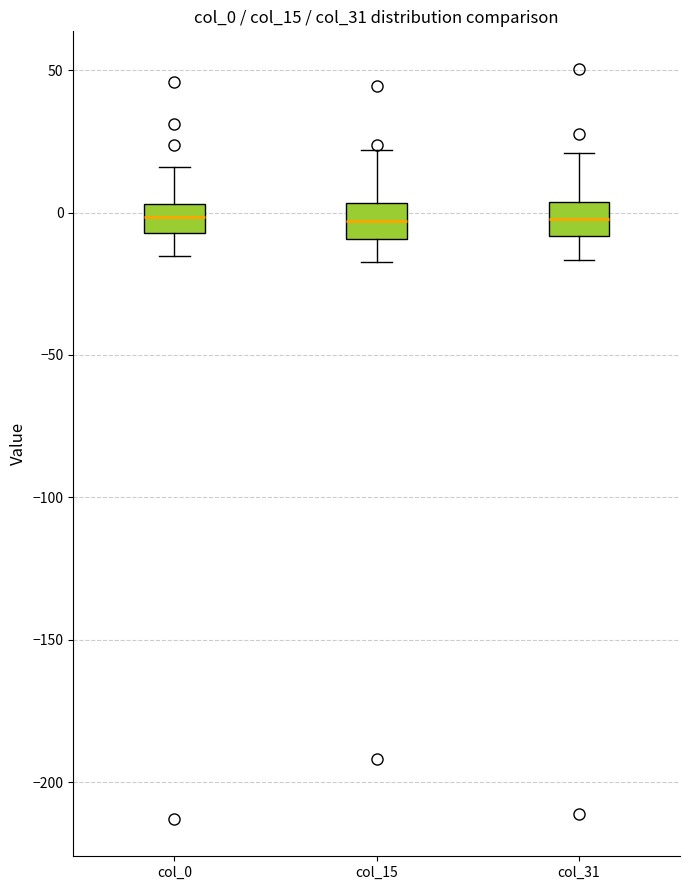

Reading left to right, transcribe this box plot: for each box, give where its median line is, the range the box spans, and where its two whiskers end, as read against the y-axis. The values are not printed on the chart, so give them approximately, as read against the axis.

col_0: median 0, box -5 to 5, whiskers -15 to 15
col_15: median -5, box -10 to 5, whiskers -15 to 20
col_31: median 0, box -10 to 5, whiskers -15 to 20